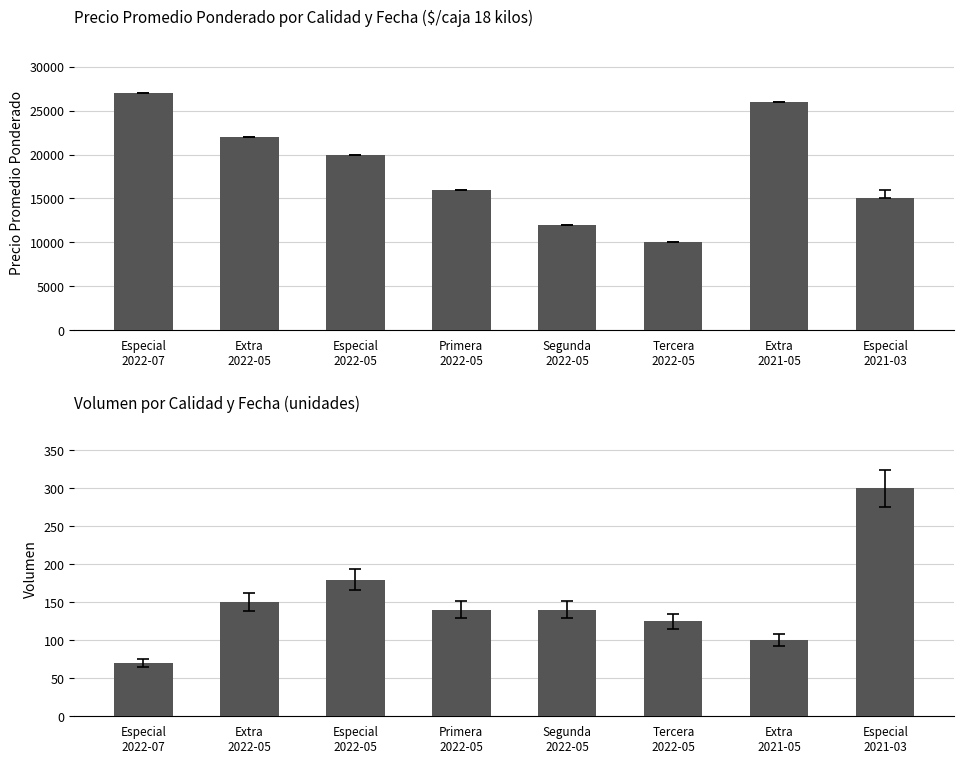

How many values in the Volumen series are below 140?

3